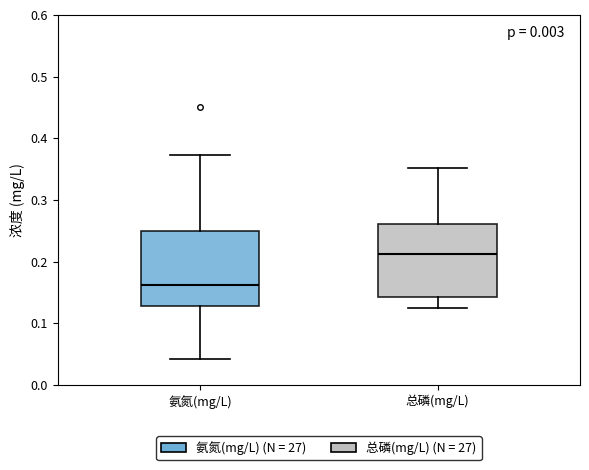

Which box has the lowest median line?

氨氮(mg/L)